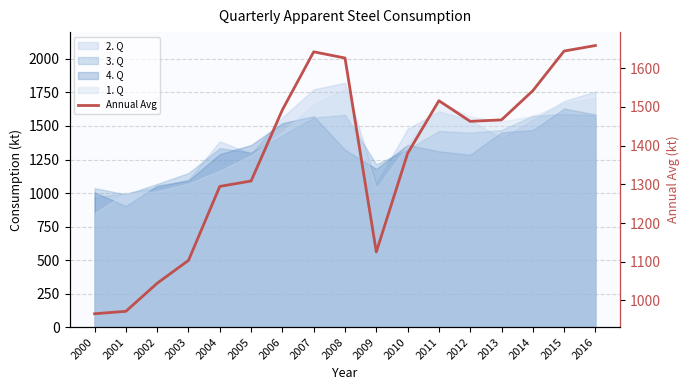

What is the ratio of the value at 2014 to the value at 2003?

1.4